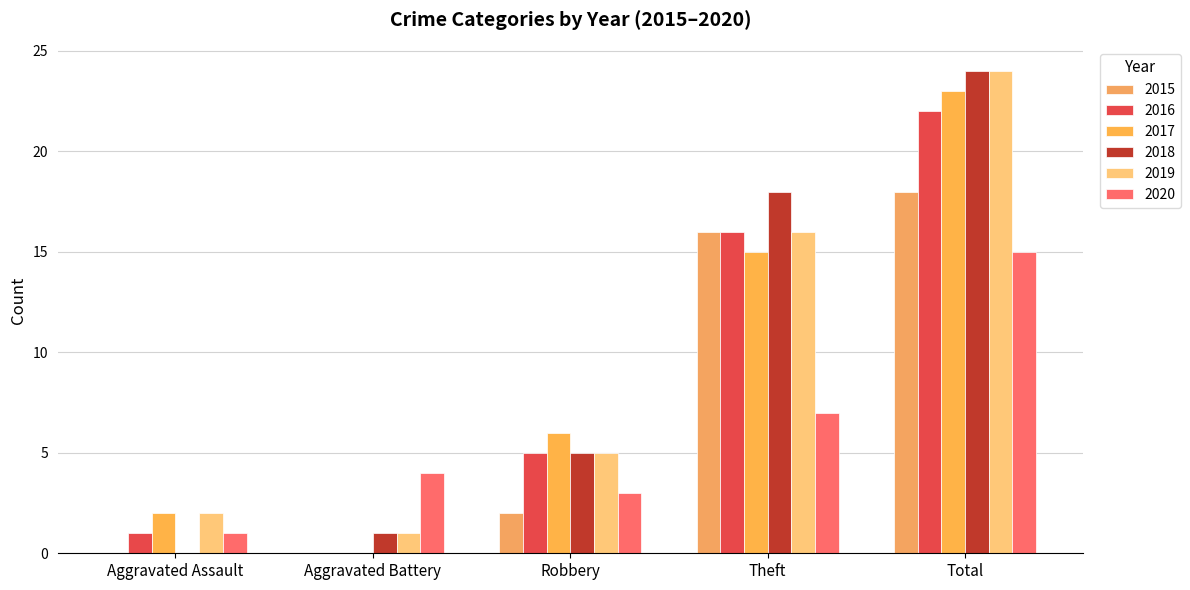

The value of 2015 at Robbery is 1. True or false?

False